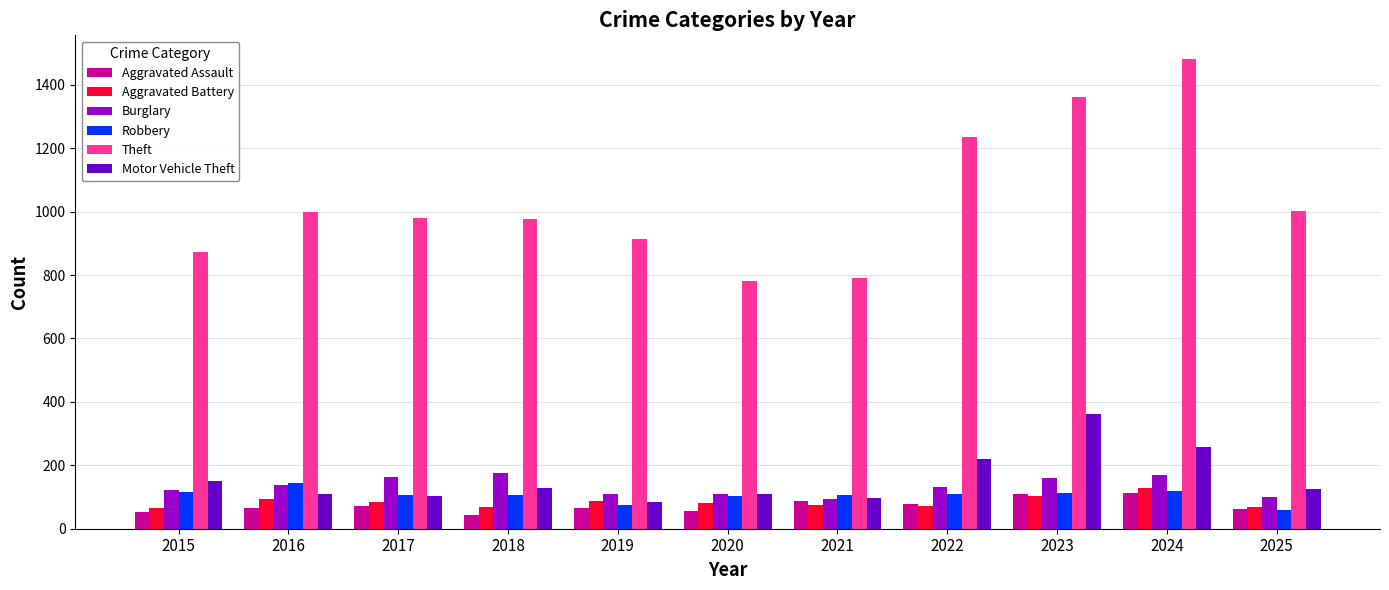

How many distinct data groups are displayed?

6